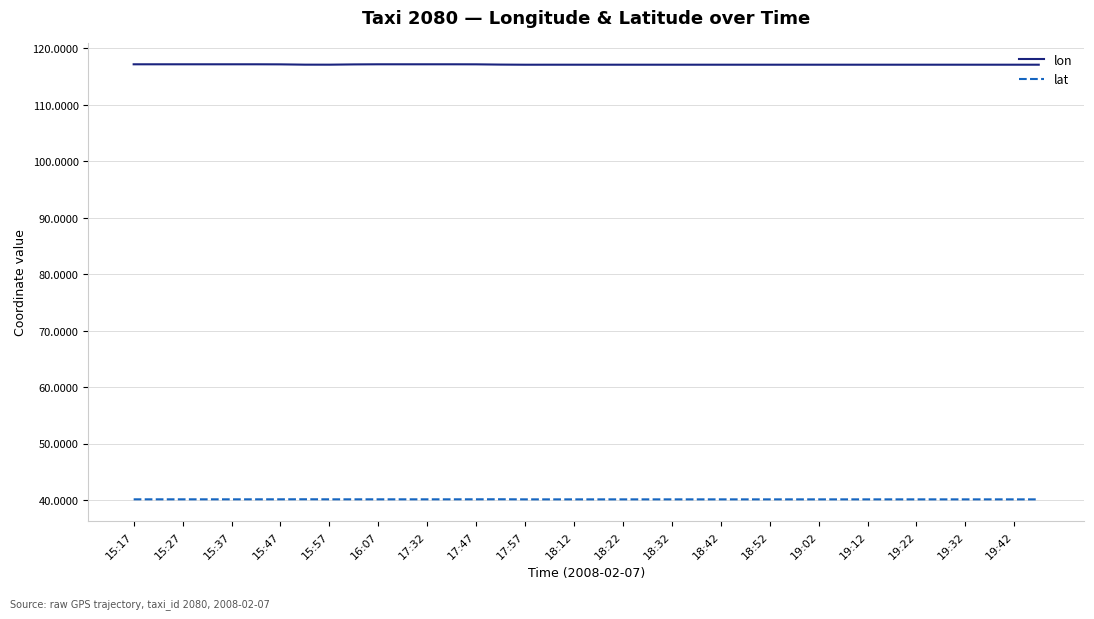

What is the minimum value for lon?

117.1